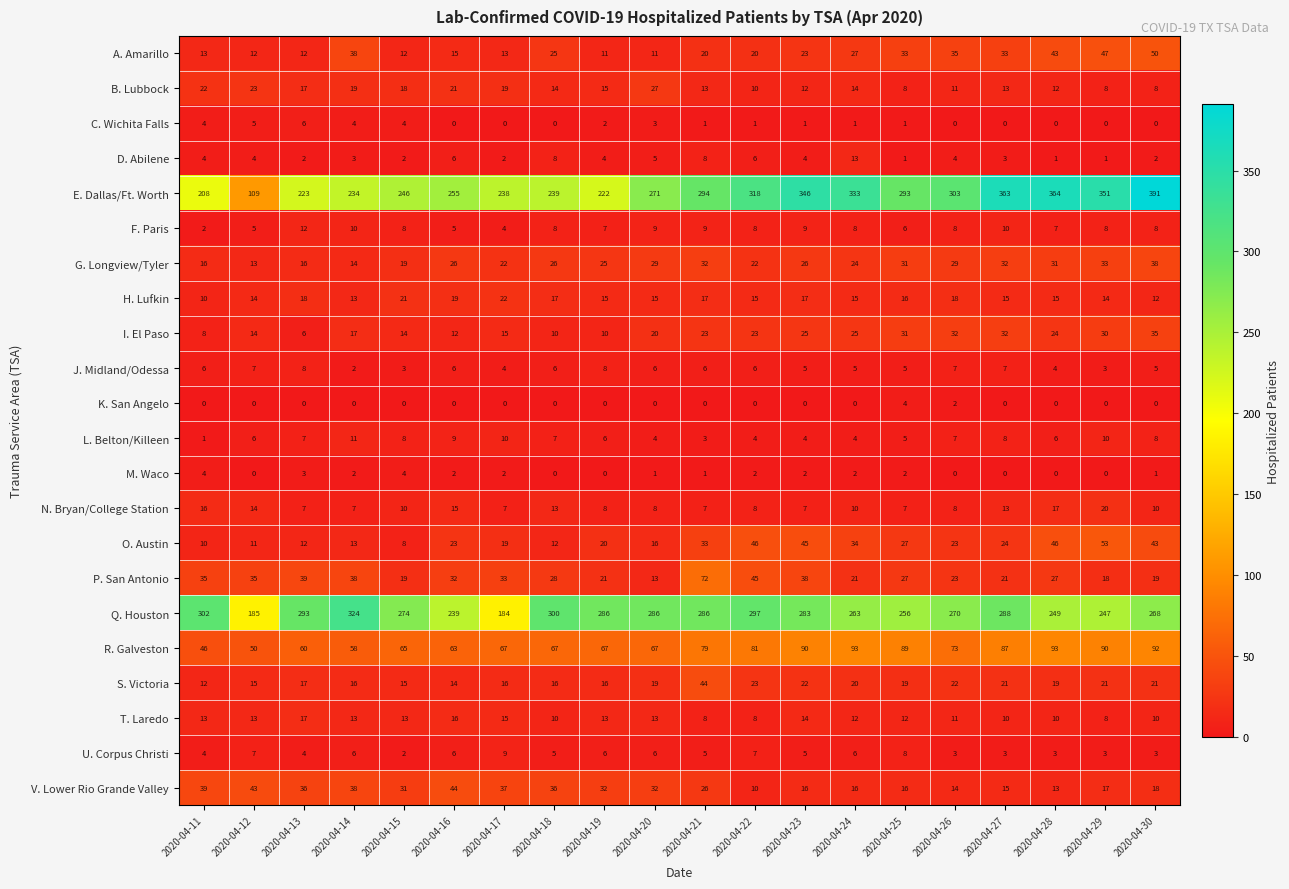

What is the spread (max minus min) of values at 2020-04-27?

363